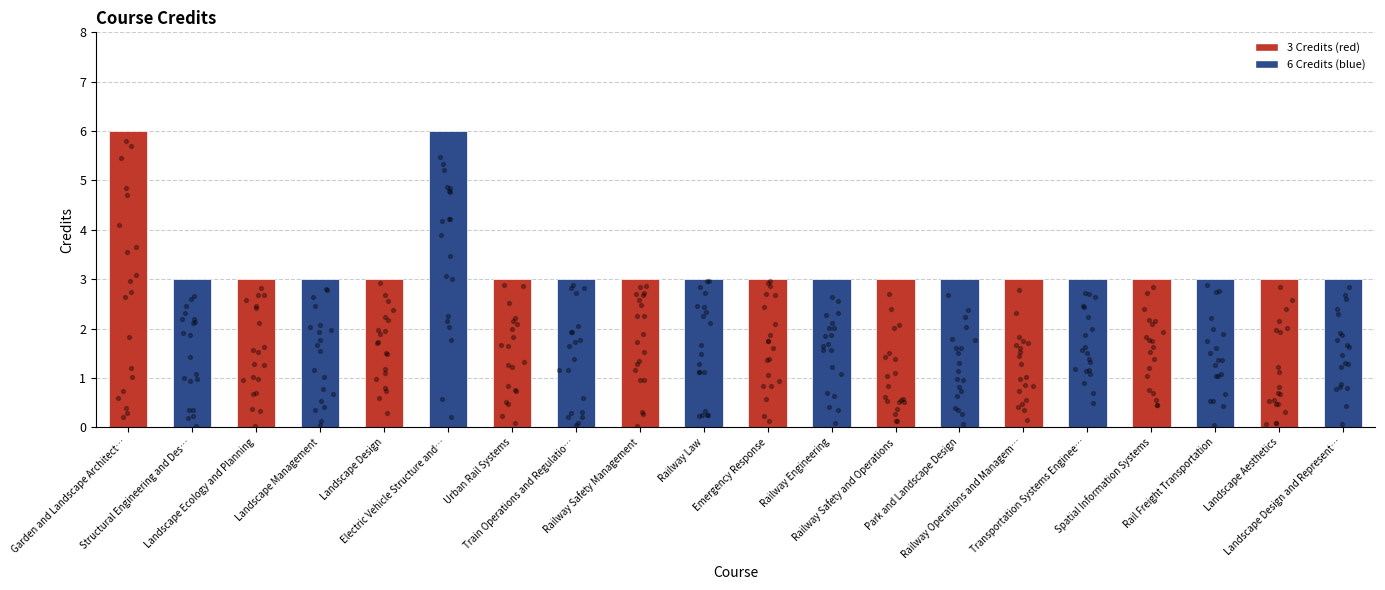

What is the ratio of the value at Railway Safety Management to the value at Electric Vehicle Structure and…?

0.5